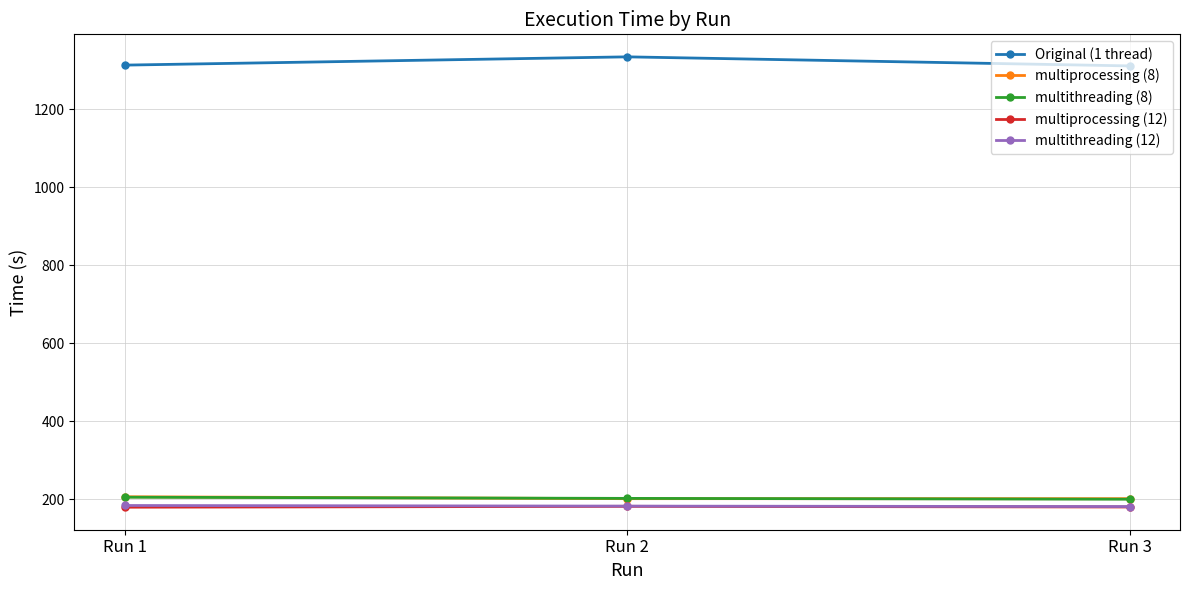

Does the chart display data point markers on the line(s)?

Yes